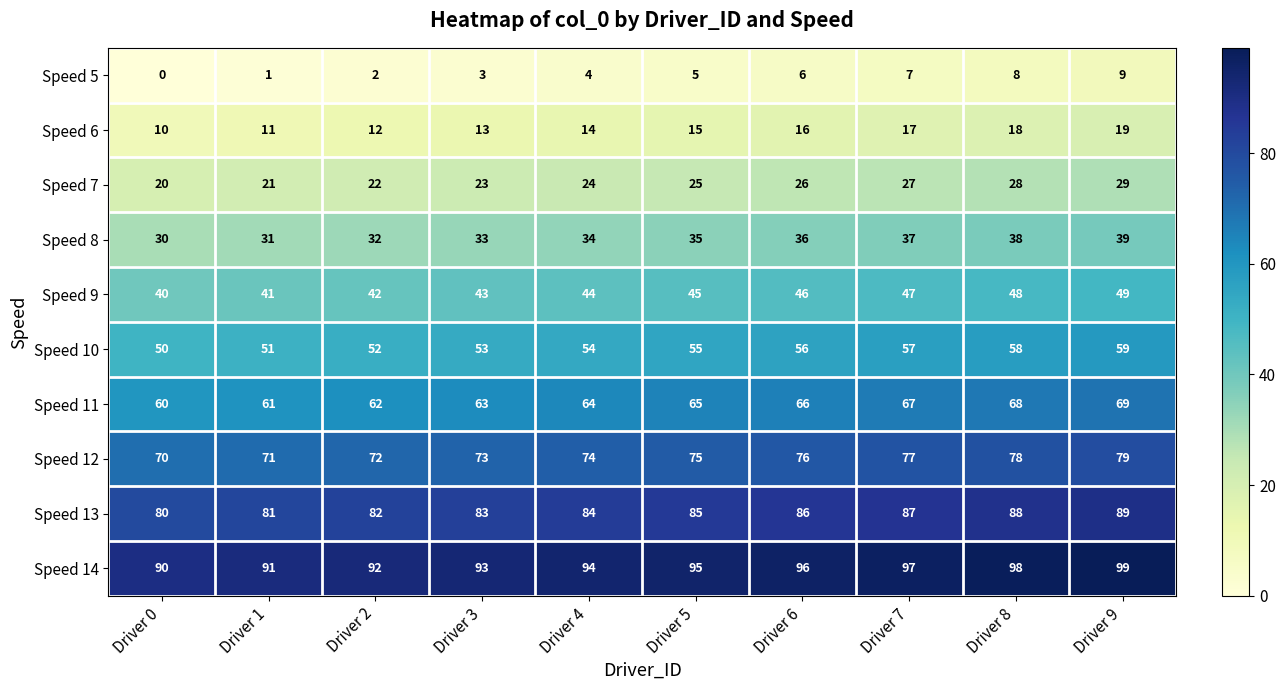

What is the sum of the Speed 8 values at Driver 0 and Driver 9?

69